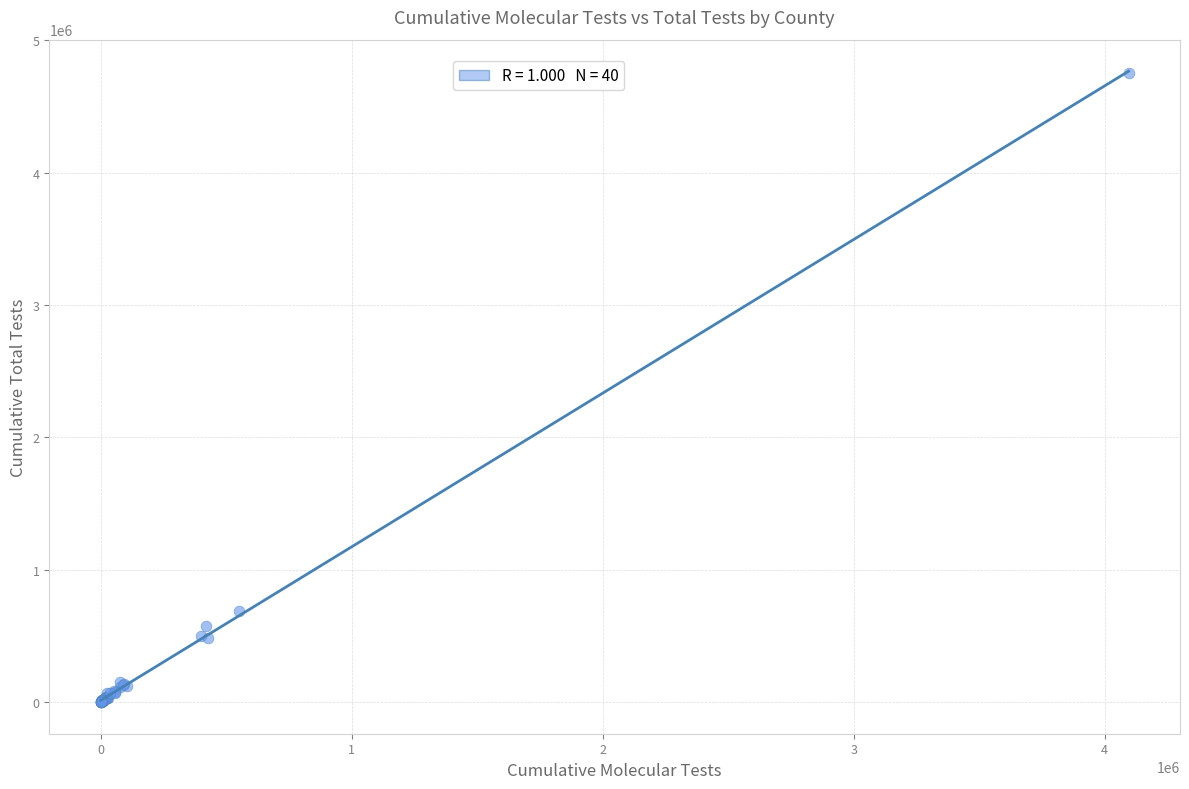

What Y value in the scatter plot is closest to 2376853?

687143